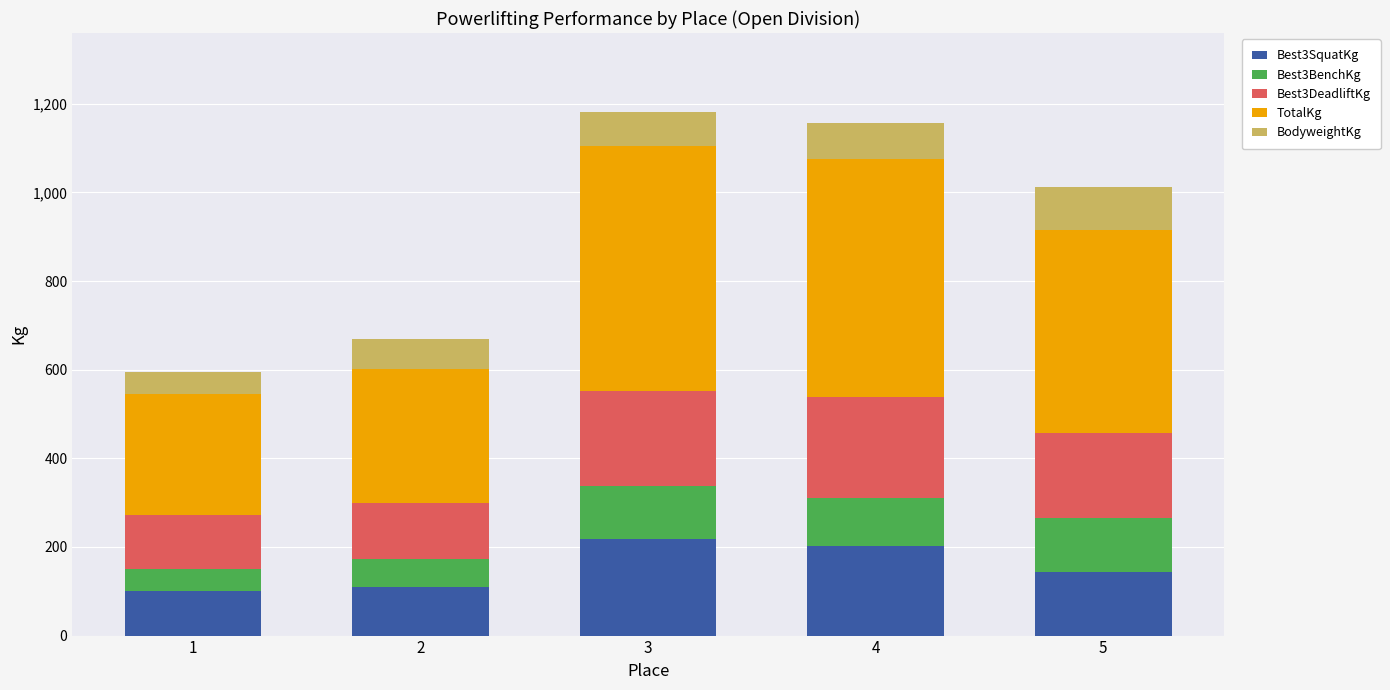

What is the maximum value for Best3SquatKg?

217.5